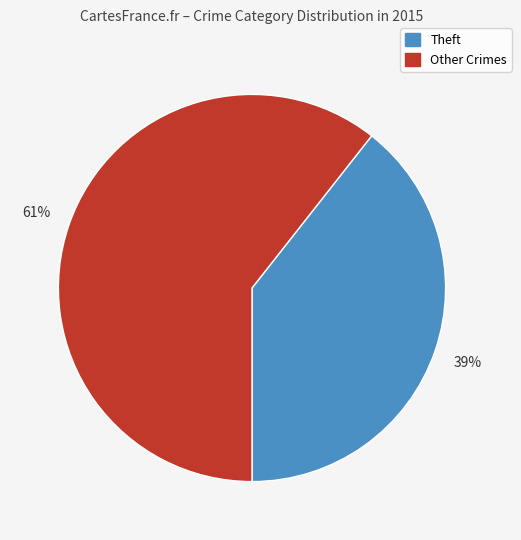

Does any single category account for the majority?

Yes